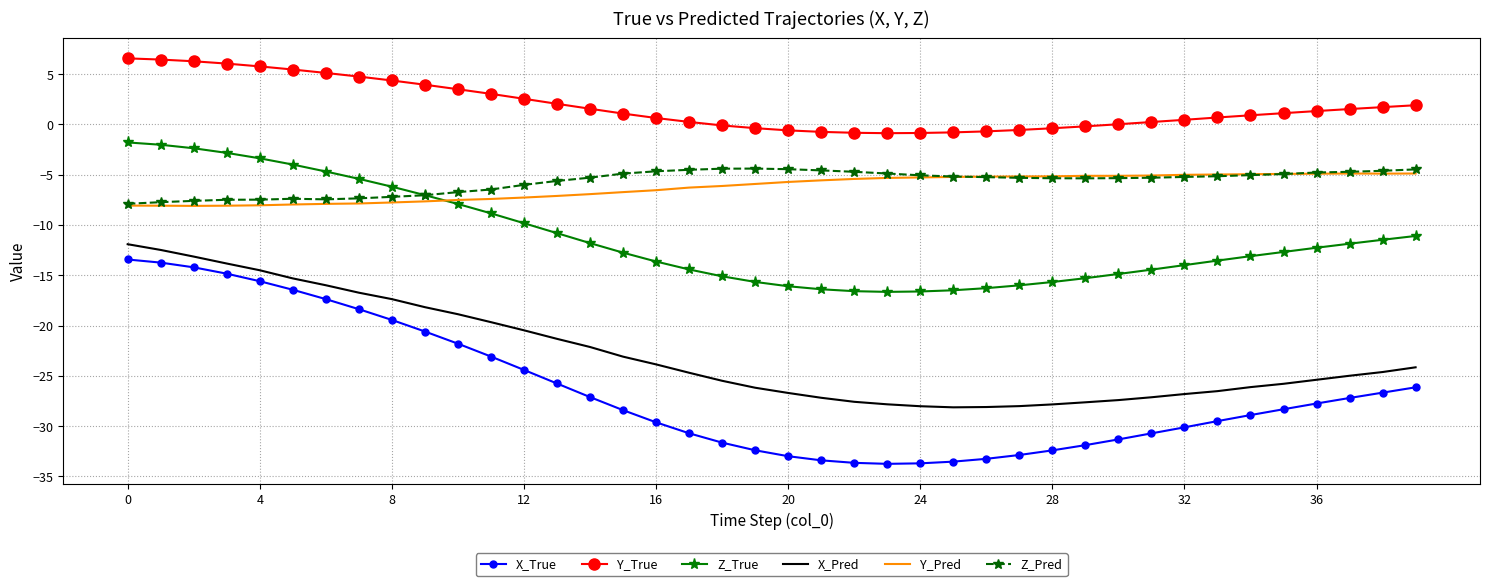

Which series has the largest range (max minus min)?

X_True